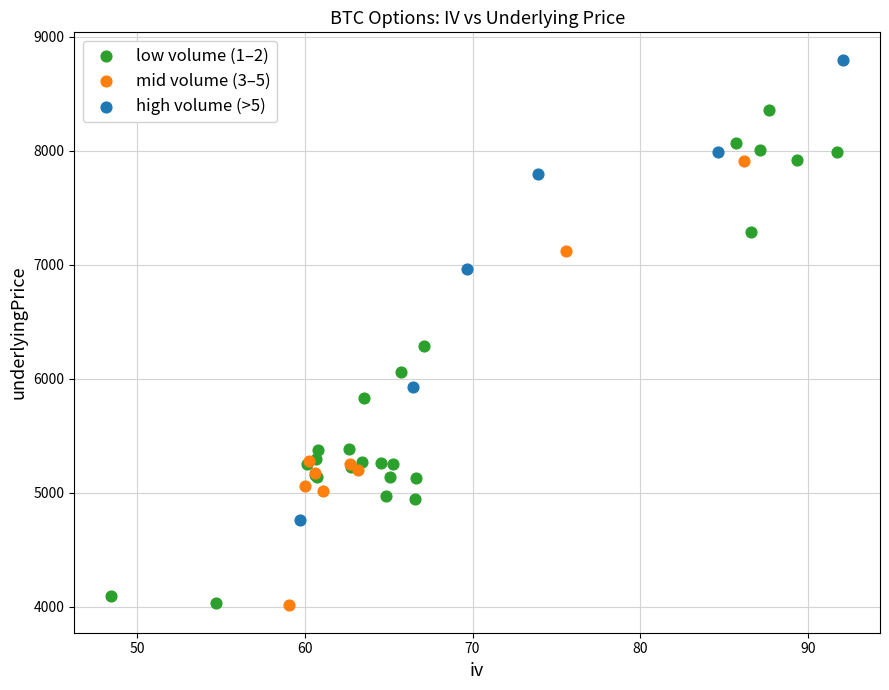

Which series contains the highest Y value?

high volume (>5)